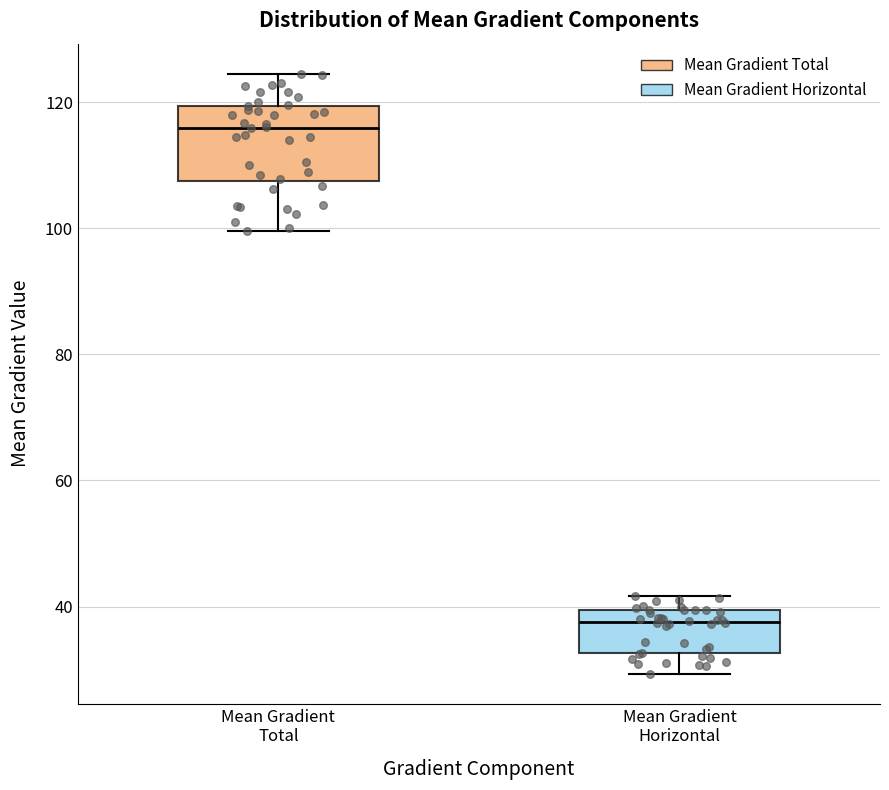

Which box has the lowest median line?

Mean Gradient Horizontal